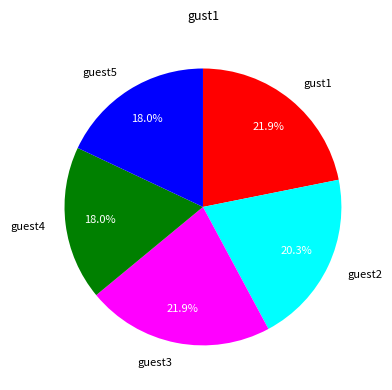

What is the ratio of the value at guest4 to the value at guest5?

1.0